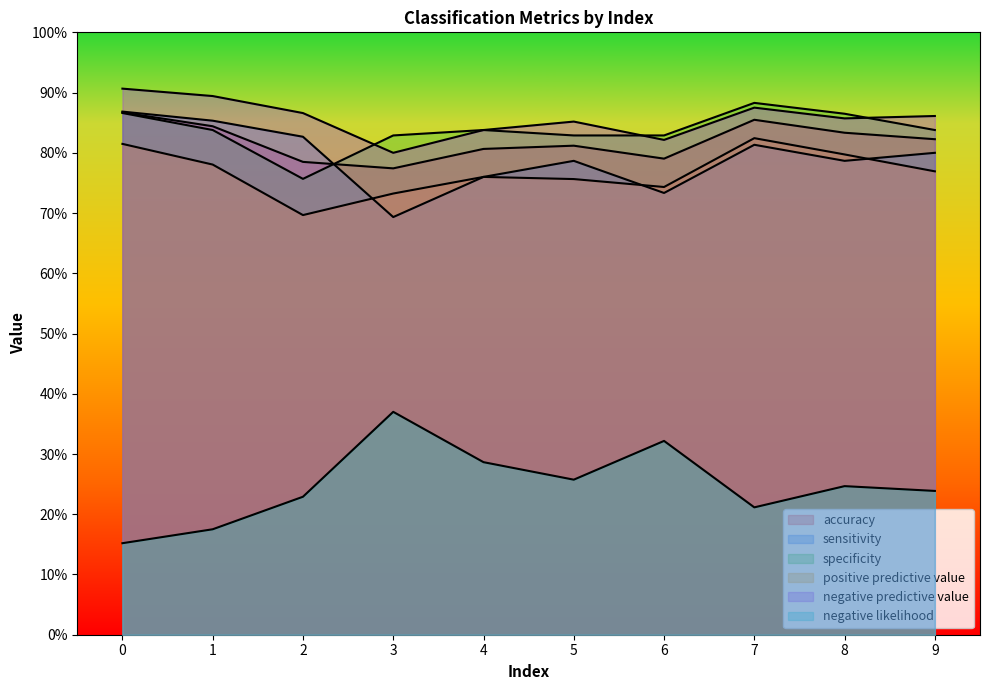

At which label is positive predictive value closest to 0?

2